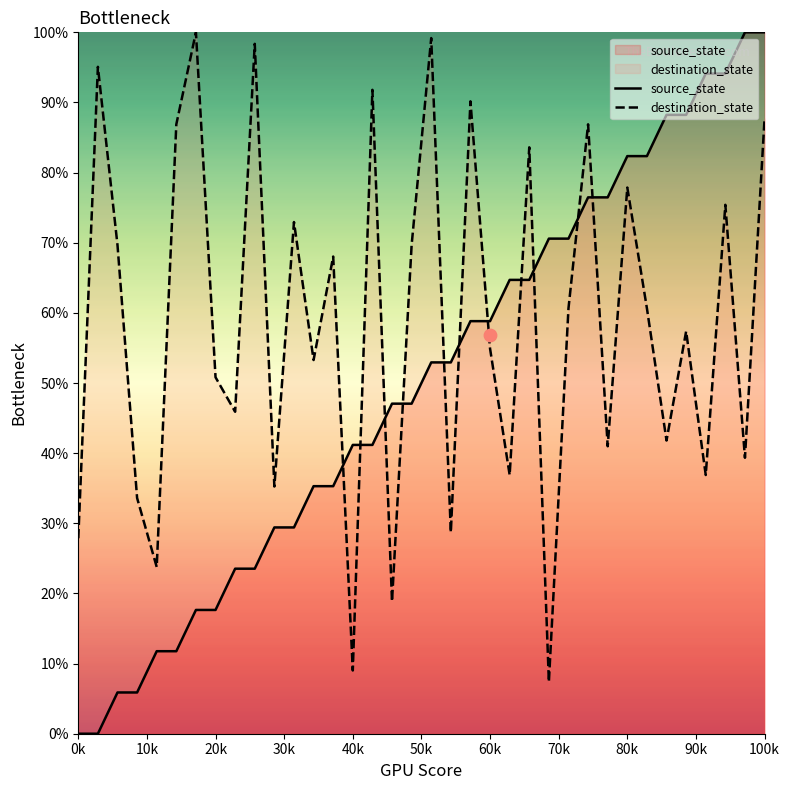

What are all the series names shown in the legend?

source_state, destination_state